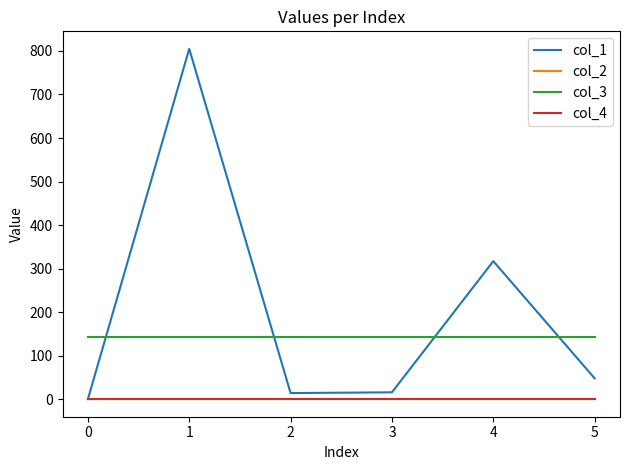

Does the chart display data point markers on the line(s)?

No